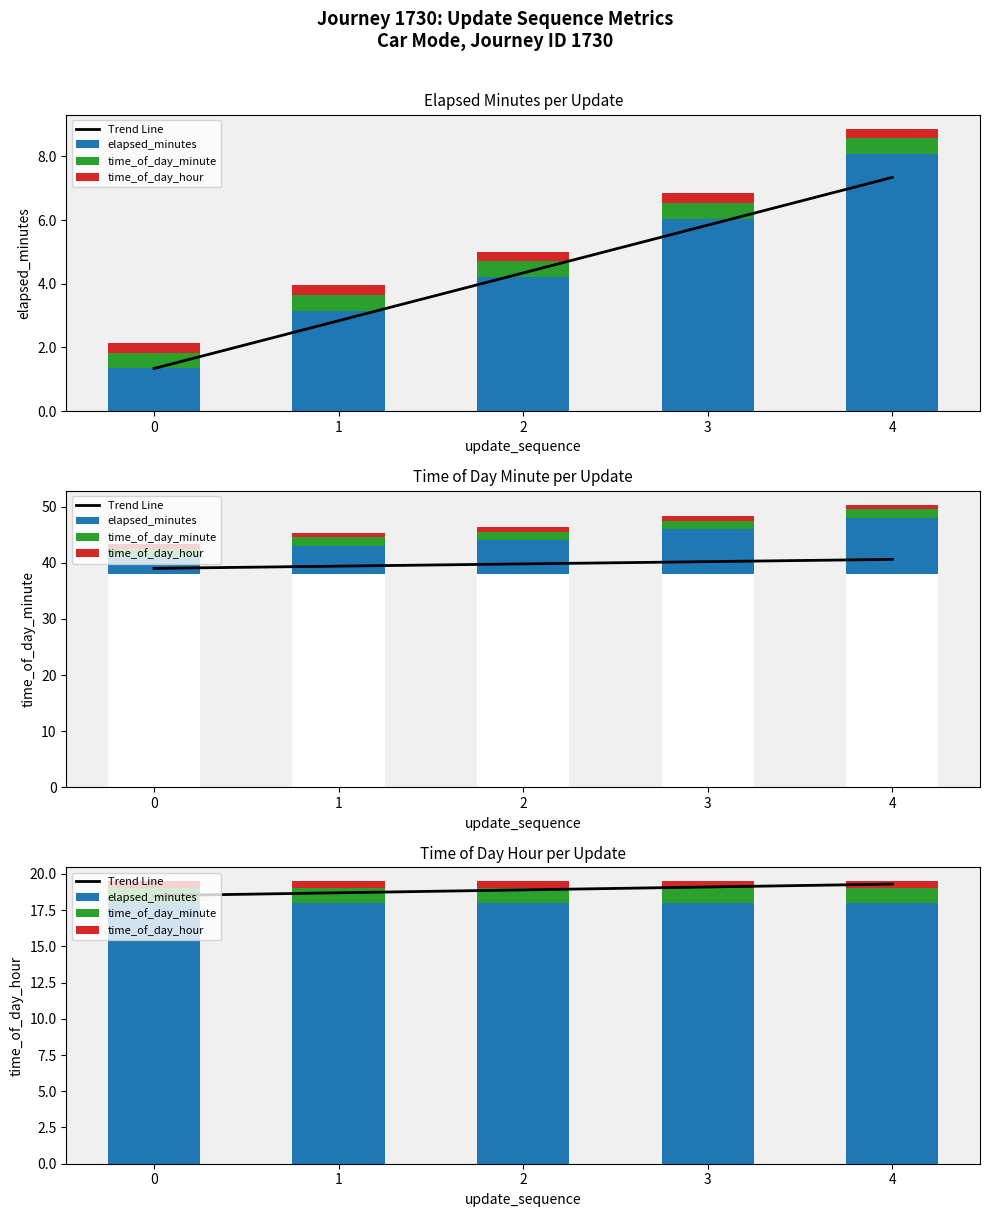

What are all the series names shown in the legend?

Trend Line, elapsed_minutes, time_of_day_minute, time_of_day_hour